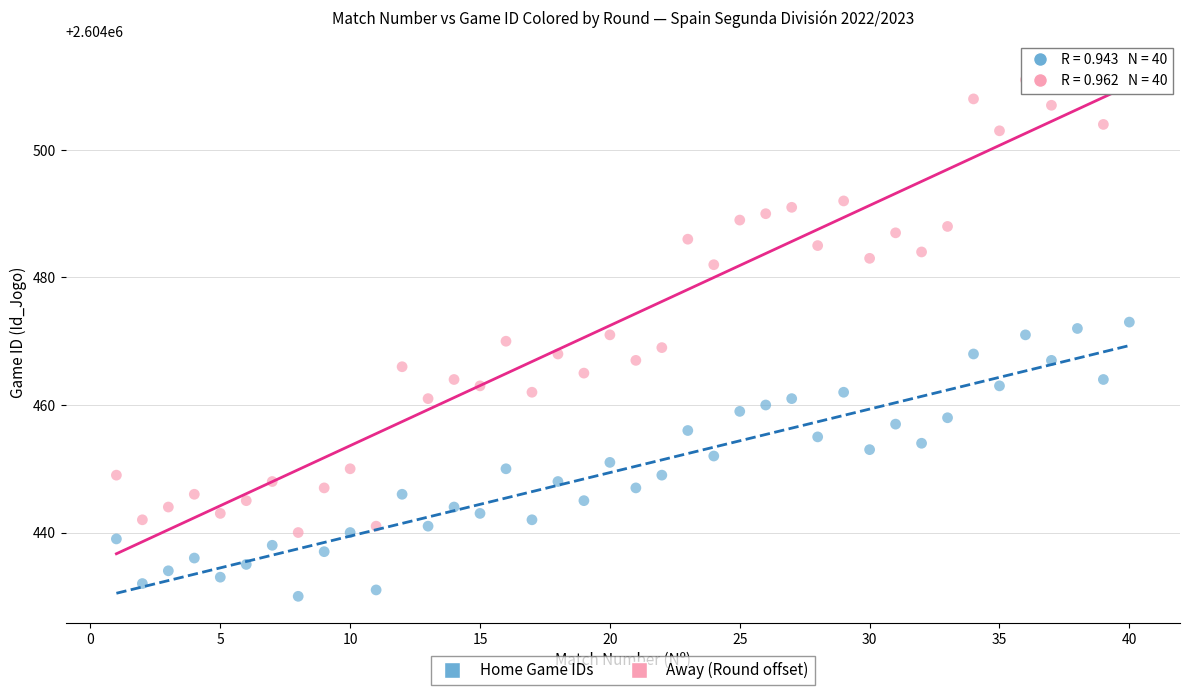

Which series has the widest spread of Y values?

Away (Round offset)